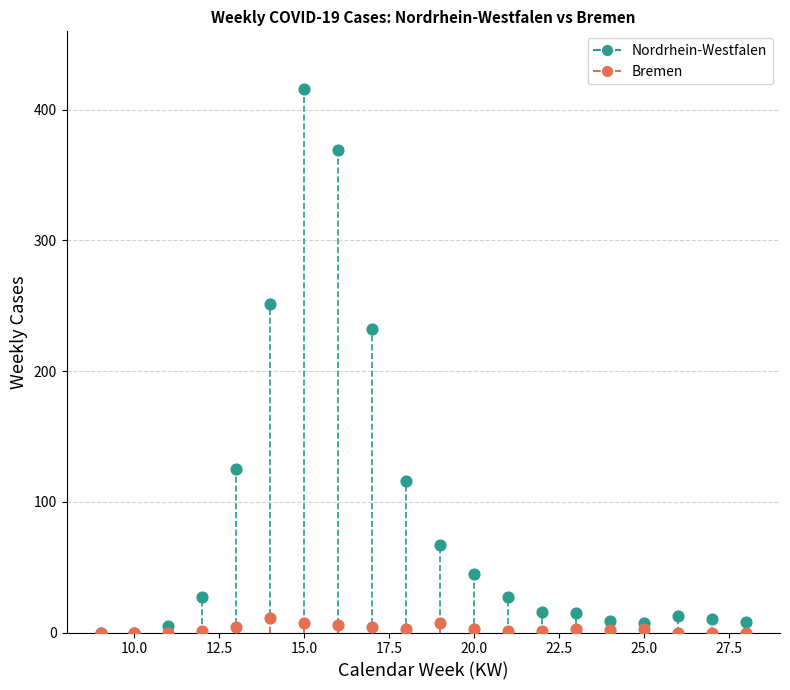

Across all series, what Y value is closest to 208?

232